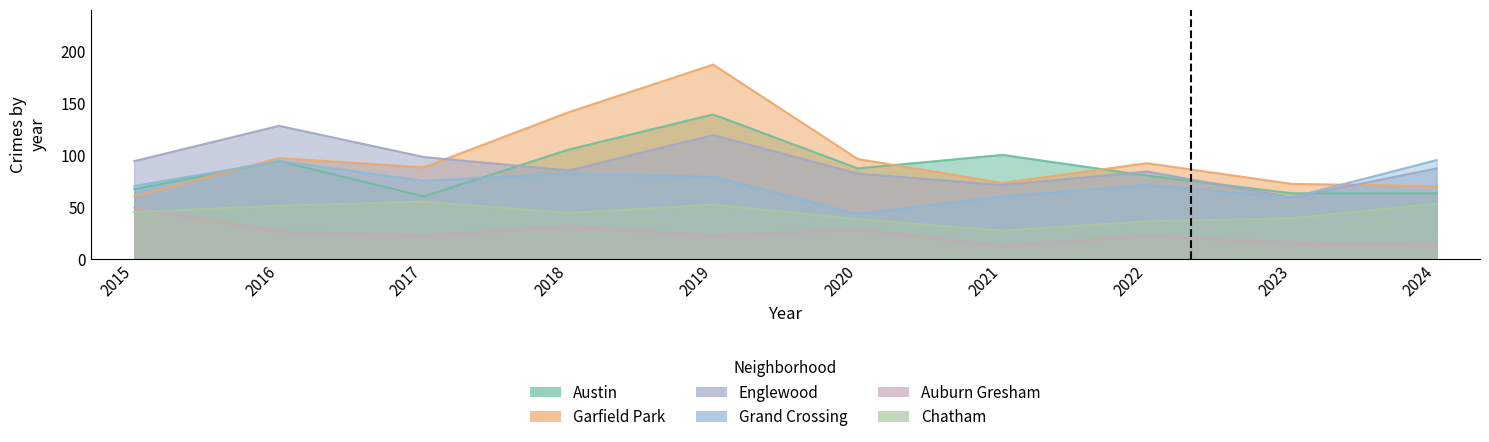

At which category is the sum across all series the highest?

2019